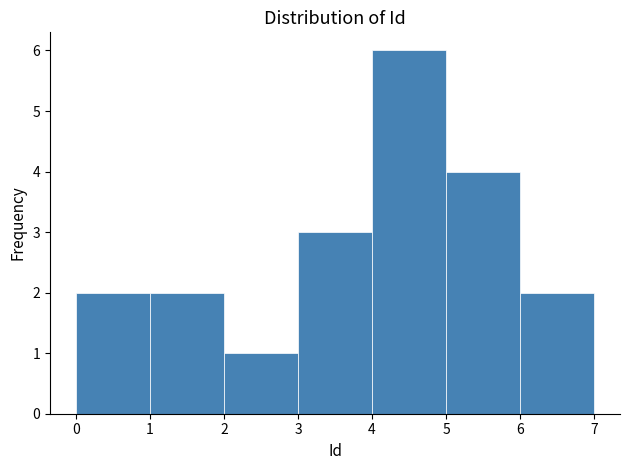

Reading left to right, list every bar in this chart as the range it spans on the x-axis followed by its height. The values are not printed on the chart, so give them approximately, as read against the axis.

0 to 1: 2
1 to 2: 2
2 to 3: 1
3 to 4: 3
4 to 5: 6
5 to 6: 4
6 to 7: 2